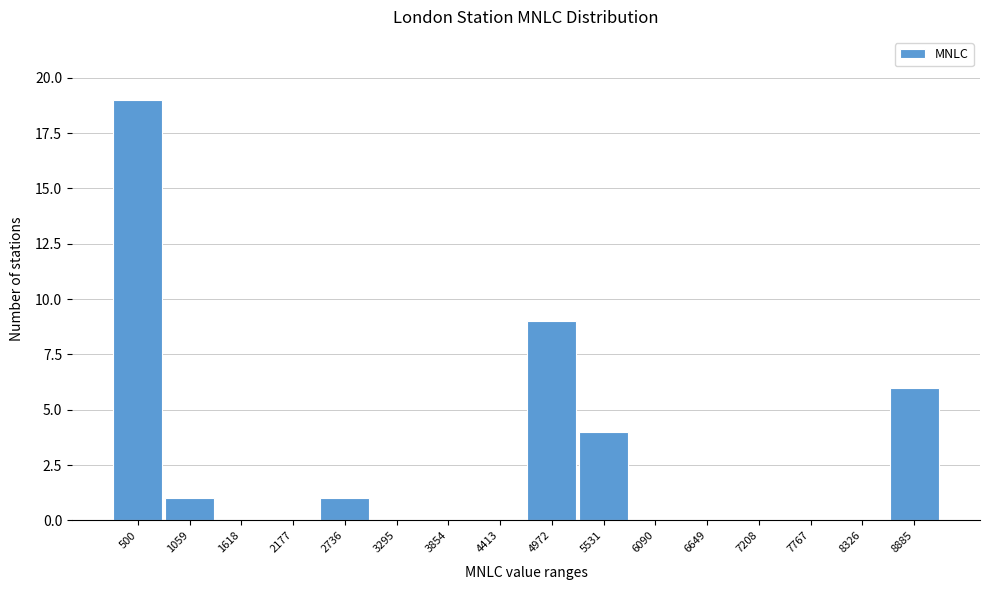

Reading left to right, transcribe all the data shown in this chart.

500=19	1059=1	1618=0	2177=0	2736=1	3295=0	3854=0	4413=0	4972=9	5531=4	6090=0	6649=0	7208=0	7767=0	8326=0	8885=6